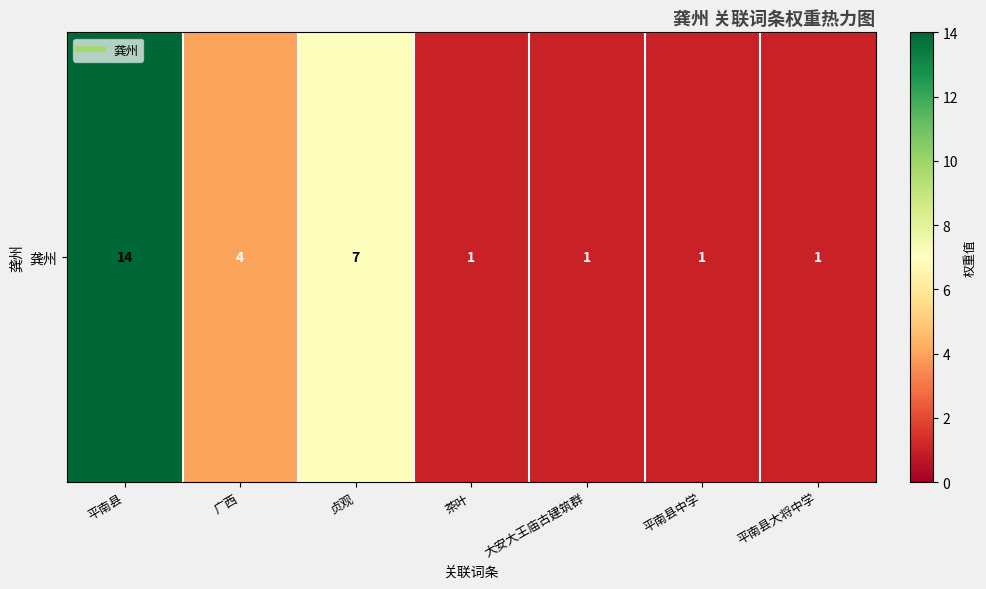

Reading right to left, extract all data points from this chart.

平南县大将中学=1	平南县中学=1	大安大王庙古建筑群=1	茶叶=1	贞观=7	广西=4	平南县=14